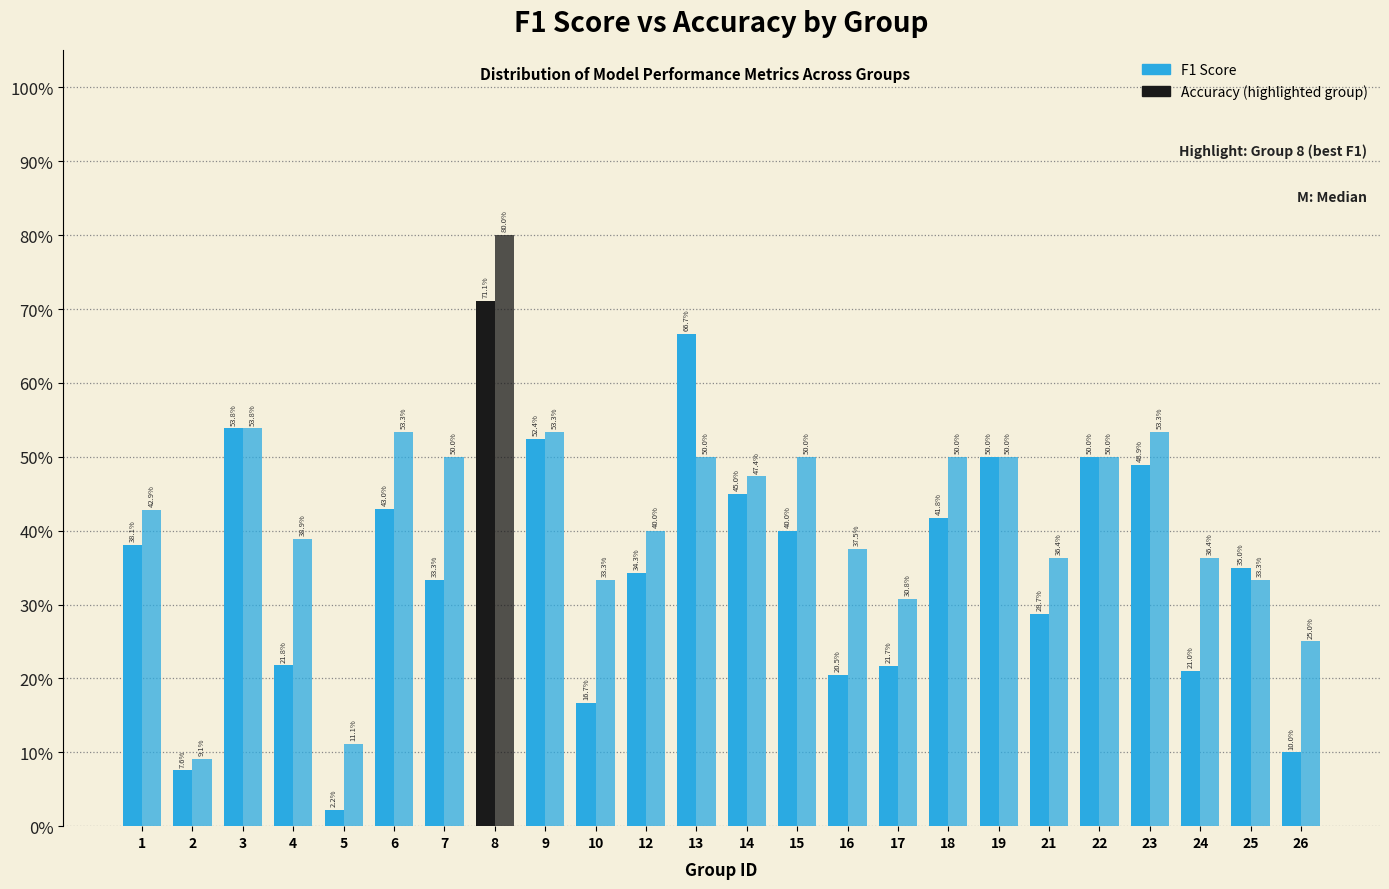

Does the chart contain stacked bars?

No